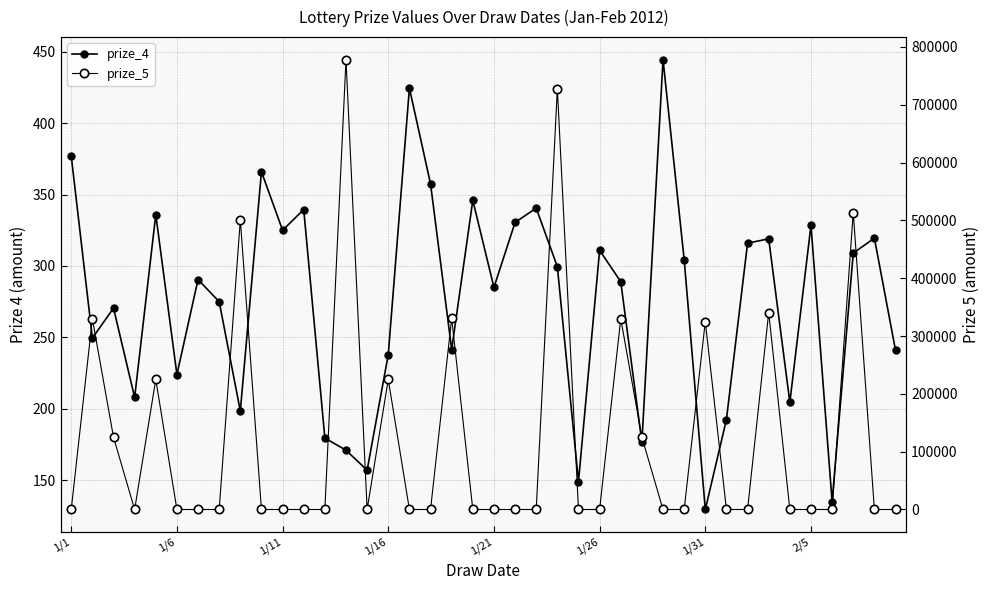

At which category is the sum across all series the highest?

13